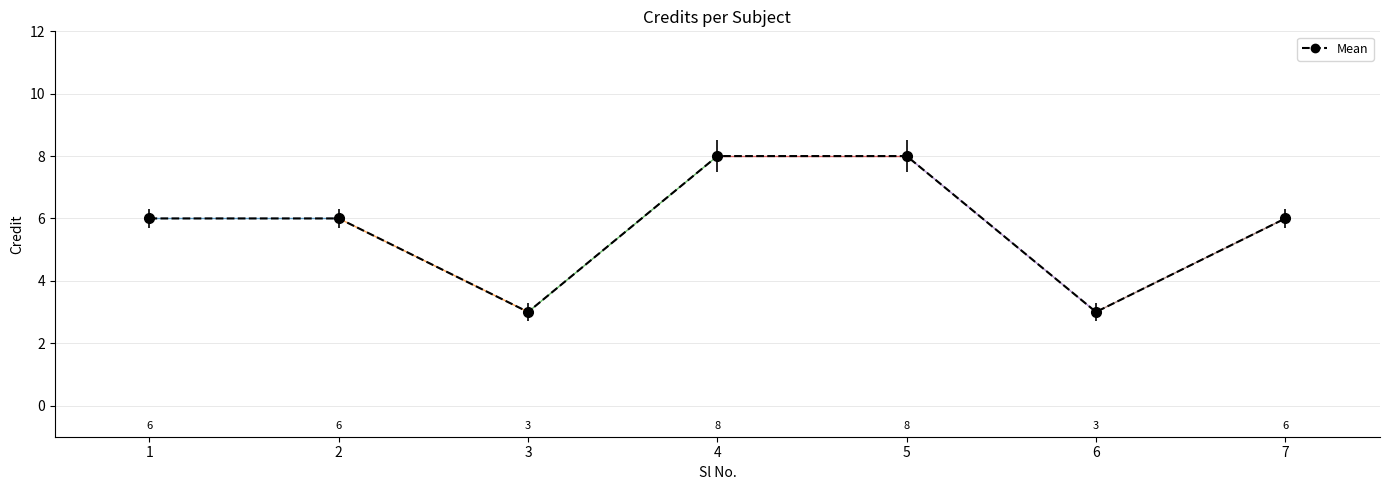

What is the change in value from 5 to 6?

-5